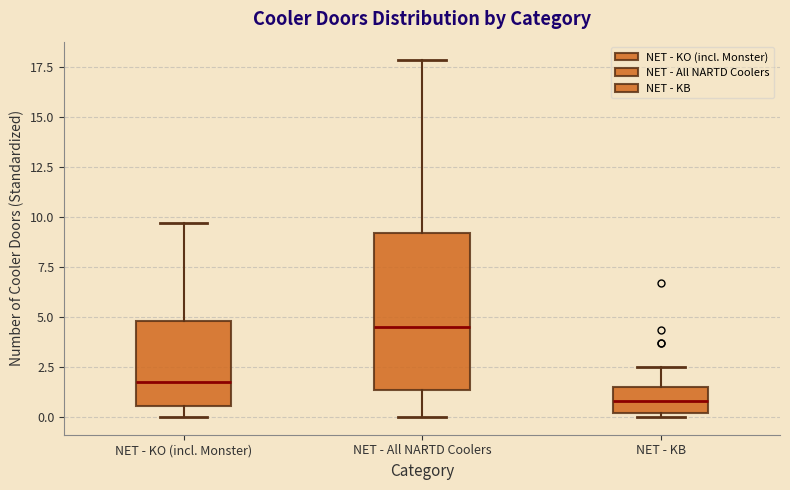

Reading left to right, read every box against the y-axis: the position of its median line, the range the box covers, and the ends of its whiskers. The values are not printed on the chart, so give them approximately, as read against the axis.

NET - KO (incl. Monster): median 2.0, box 0.5 to 5.0, whiskers 0.0 to 9.5
NET - All NARTD Coolers: median 4.5, box 1.5 to 9.0, whiskers 0.0 to 18.0
NET - KB: median 1.0, box 0.0 to 1.5, whiskers 0.0 (just below the box's lower edge) to 2.5